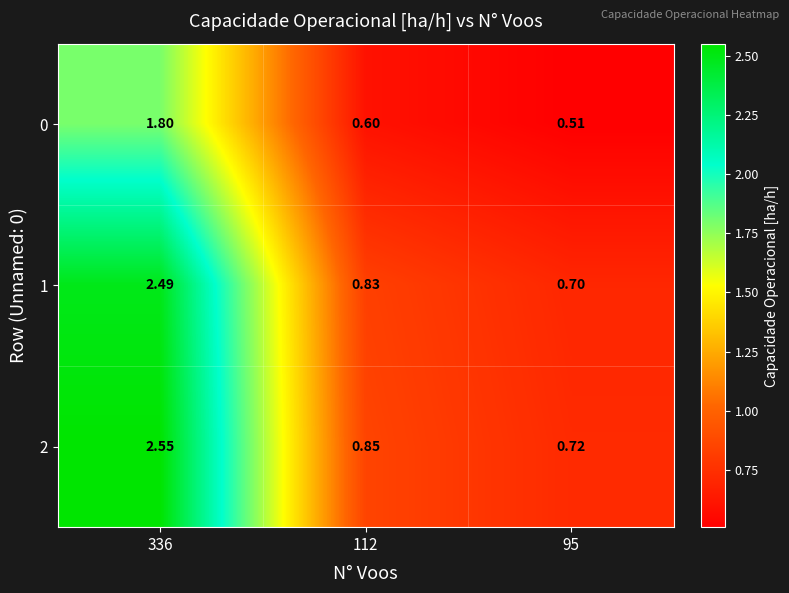

Which series changed the most between 336 and 112?

2